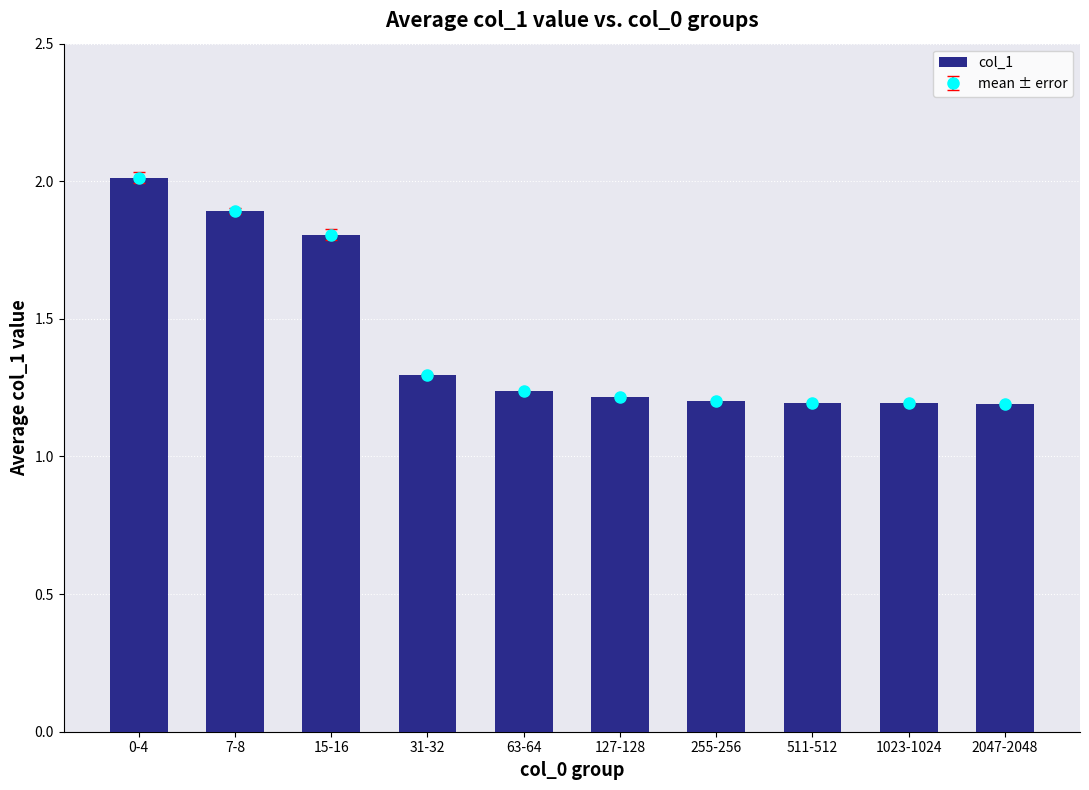

What is the change in value from 0-4 to 31-32?

-0.7